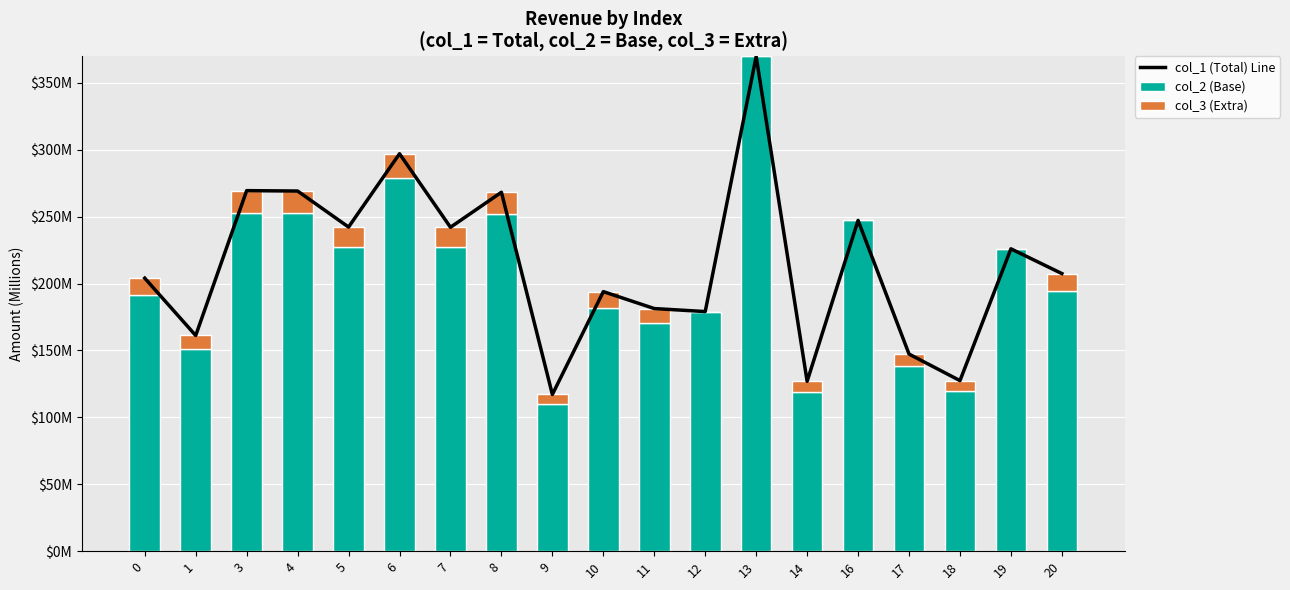

Is the value of col_3 (Extra) at 5 greater than the value of col_2 (Base) at 3?

No